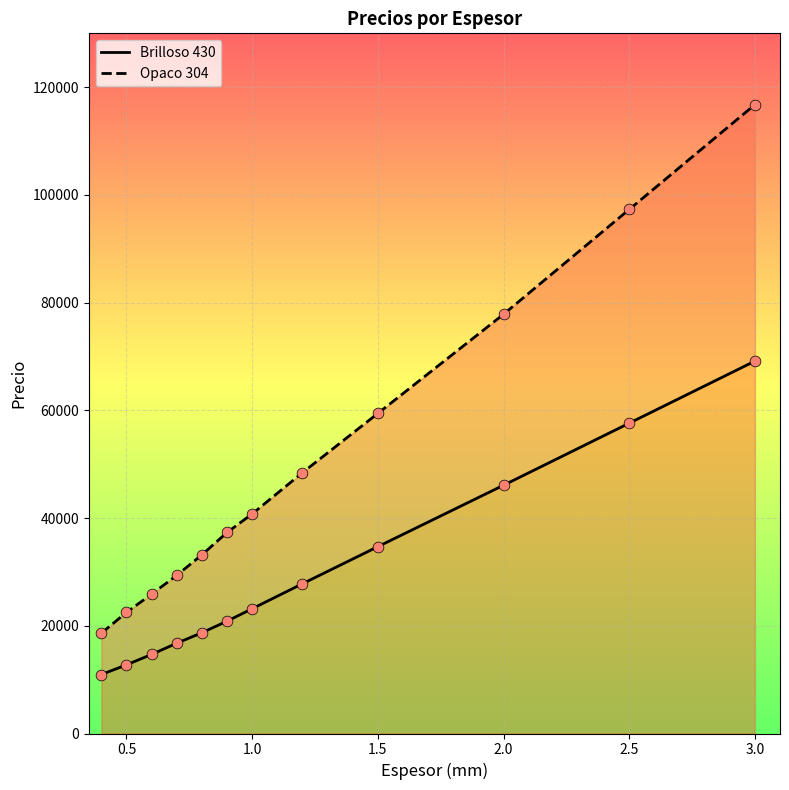

Which series has the largest total across all categories?

Opaco 304